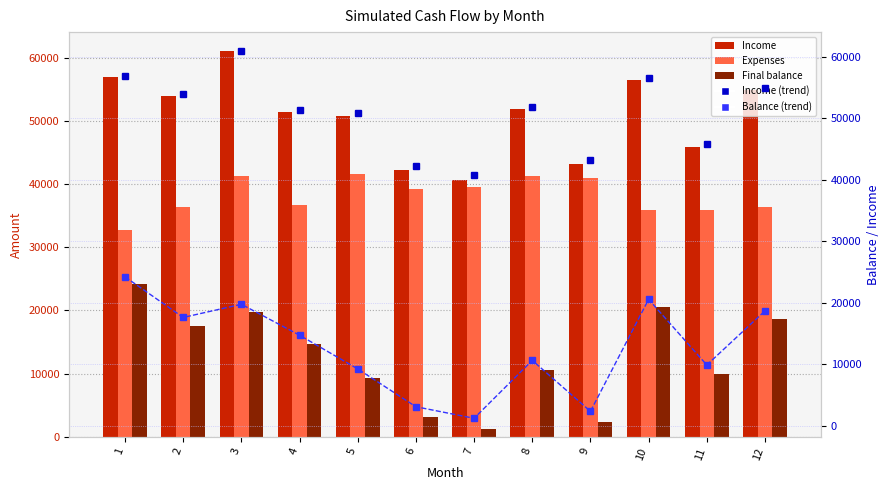

At which label is Expenses closest to 37198?

4